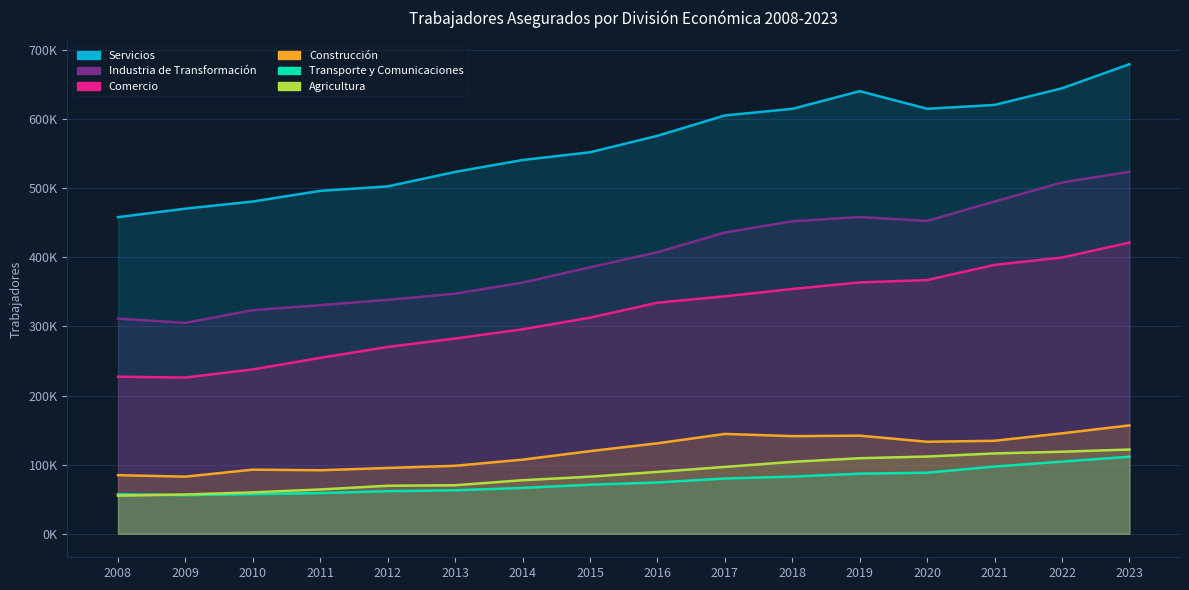

True or false: Industria de Transformación has a value of 338376 at 2012.

True